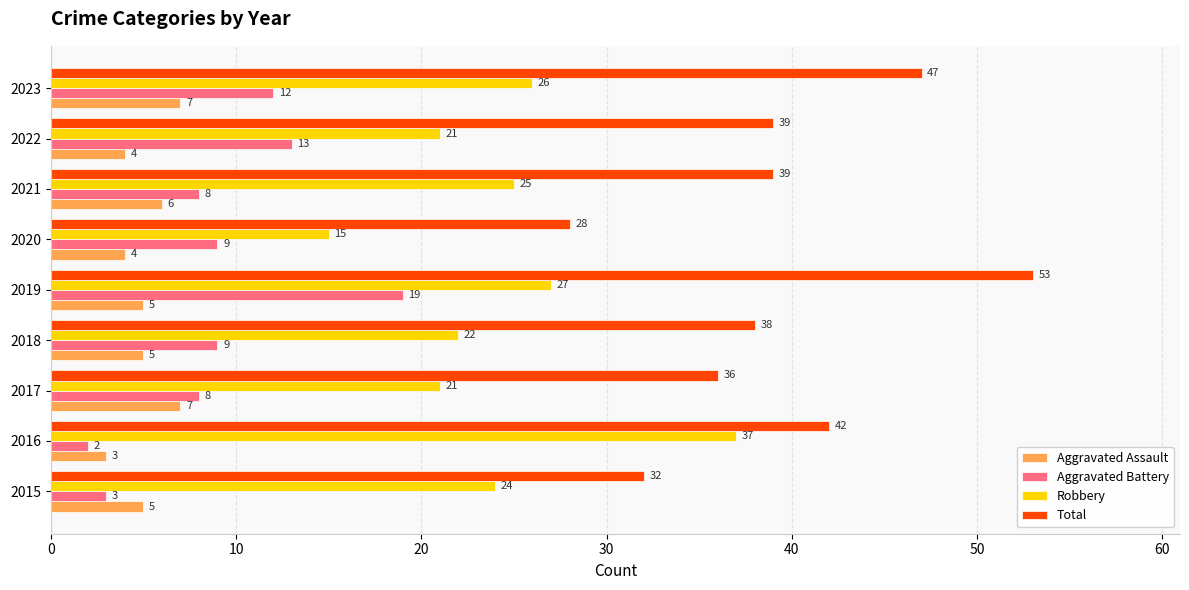

What is the difference between the second highest and second lowest values in the Robbery series?

6